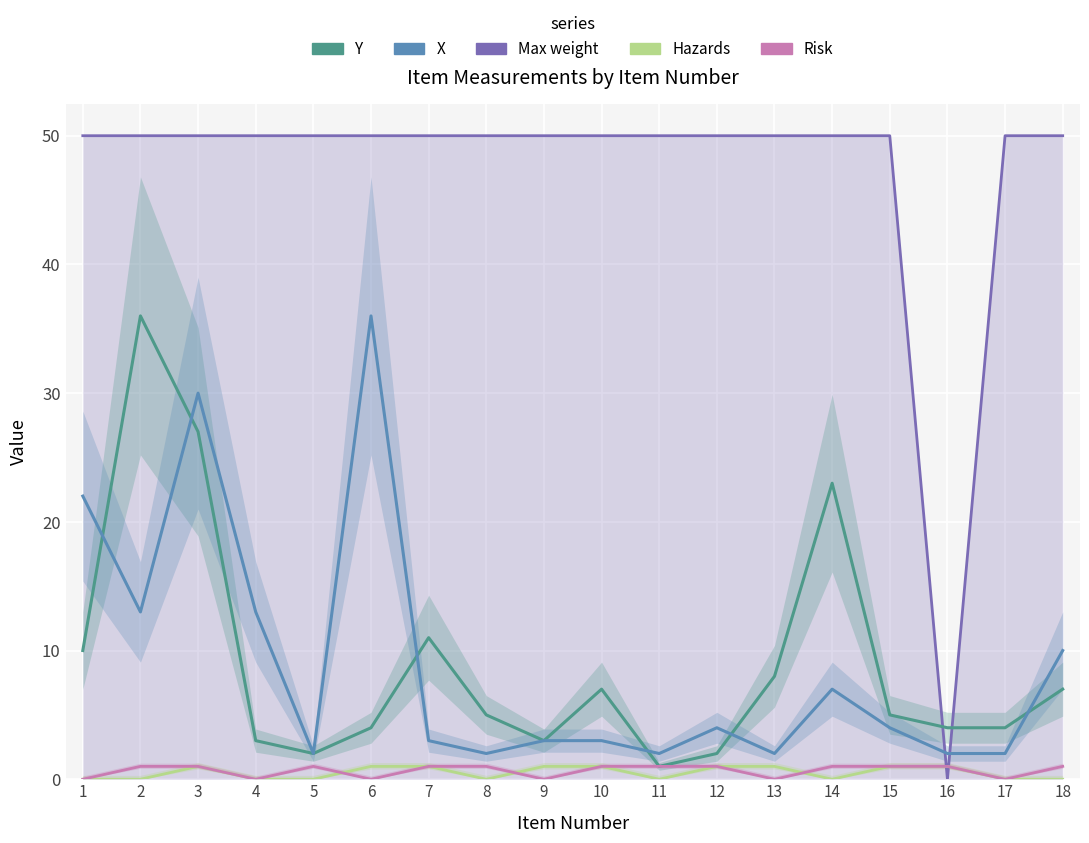

Where does the X series first go above 4?

1